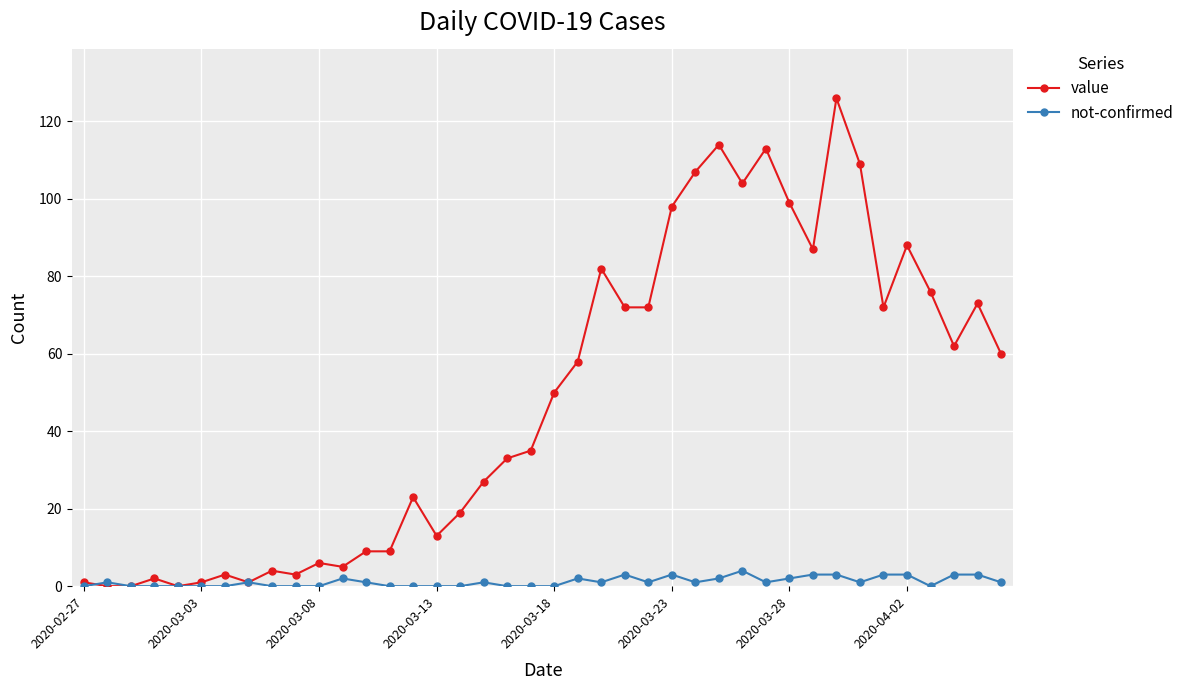

What is the value of the value point at the 40th from the left?

60